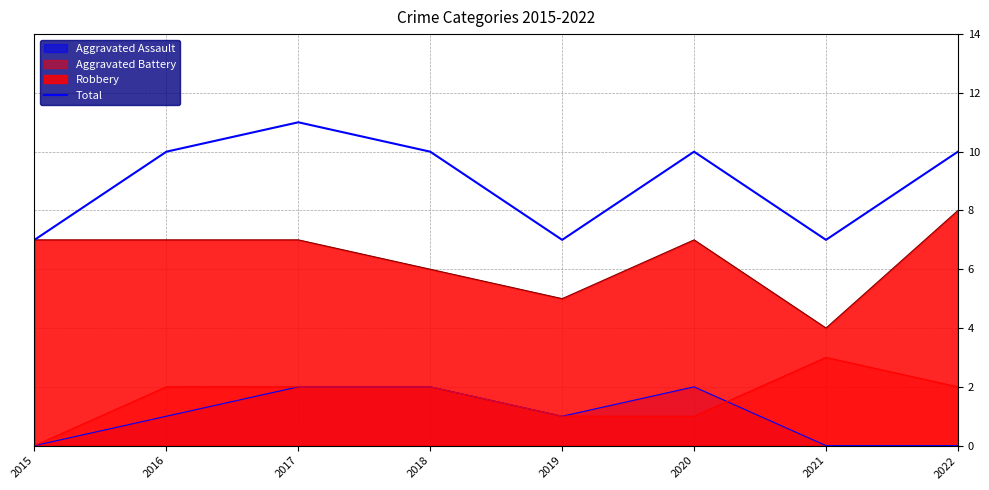

Where is the first local minimum?

2019